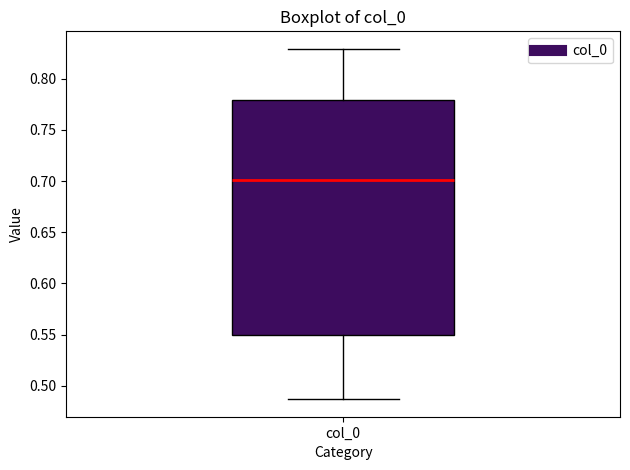

Read this box plot against the y-axis: the position of the median line, the range covered by the box, and the ends of both whiskers. The values are not printed on the chart, so give them approximately, as read against the axis.

median 0.700, box 0.550 to 0.780, whiskers 0.485 to 0.830